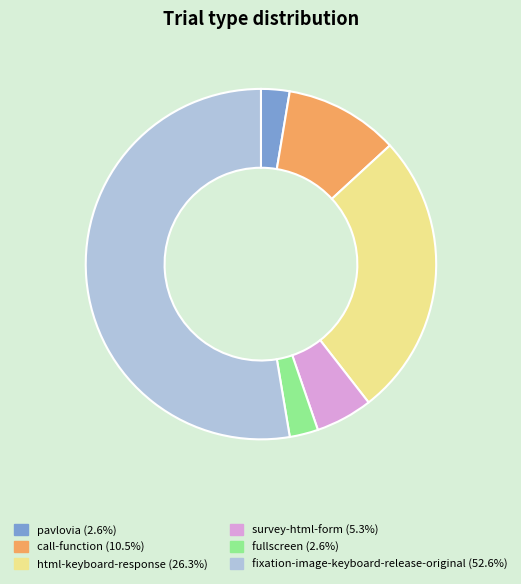

Which has a higher value, fixation-image-keyboard-release-original or call-function?

fixation-image-keyboard-release-original